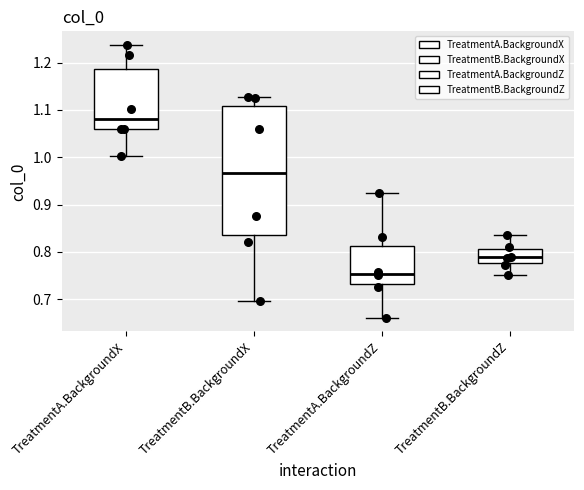

Reading left to right, transcribe this box plot: for each box, give where its median line is, the range the box spans, and where its two whiskers end, as read against the y-axis. The values are not printed on the chart, so give them approximately, as read against the axis.

TreatmentA.BackgroundX: median 1.08, box 1.06 to 1.19, whiskers 1.00 to 1.24
TreatmentB.BackgroundX: median 0.97, box 0.84 to 1.11, whiskers 0.70 to 1.13
TreatmentA.BackgroundZ: median 0.75, box 0.73 to 0.81, whiskers 0.66 to 0.92
TreatmentB.BackgroundZ: median 0.79, box 0.78 to 0.81, whiskers 0.75 to 0.84